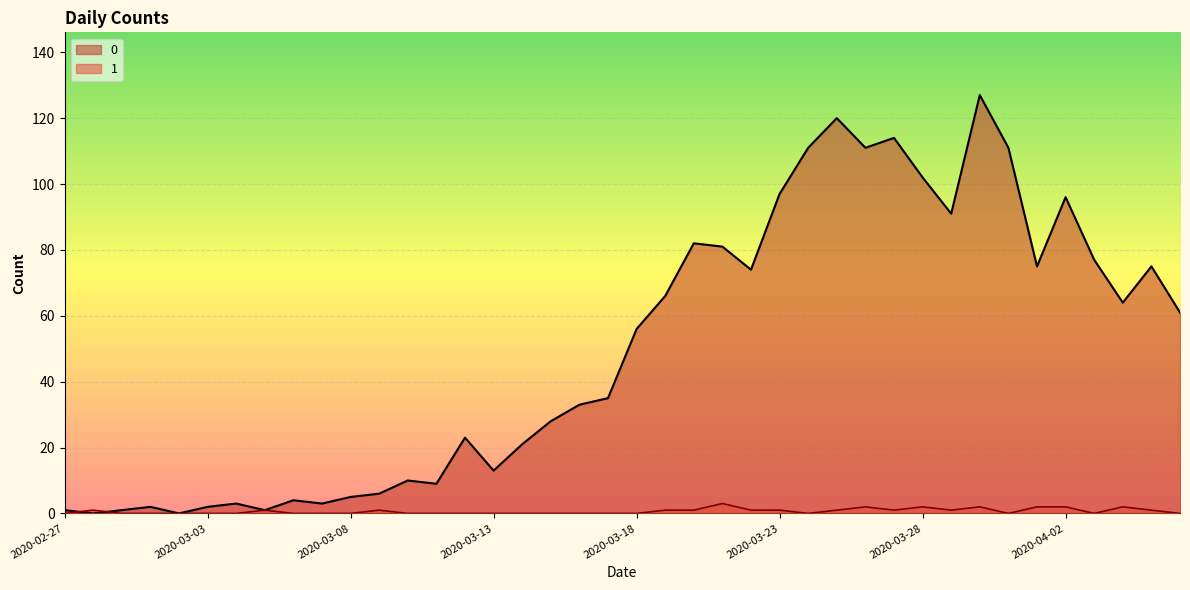

Is the value of 1 at 2020-03-08 greater than the value of 0 at 2020-03-29?

No